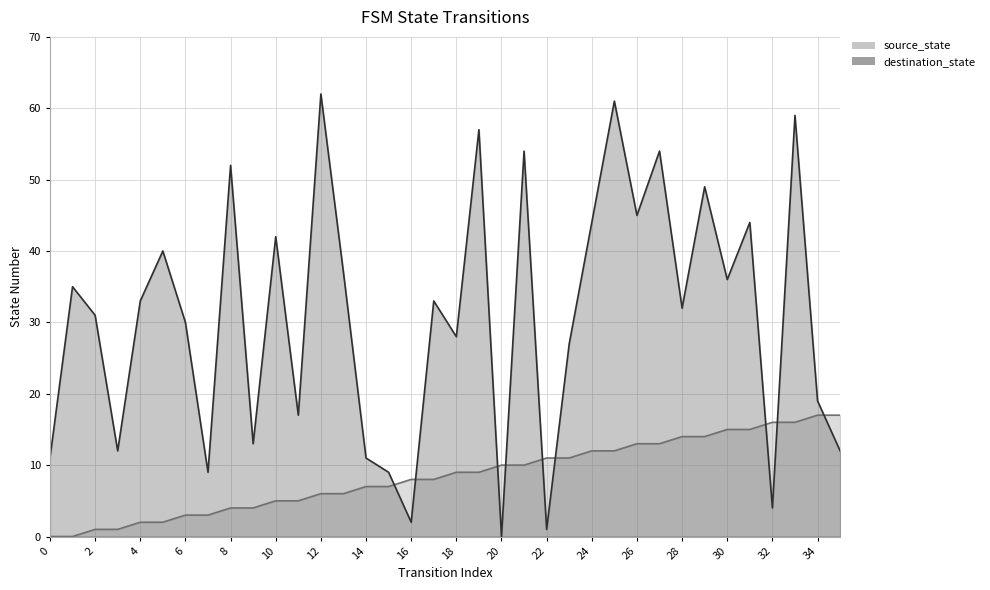

Which has a higher value, 20 or 7?

20